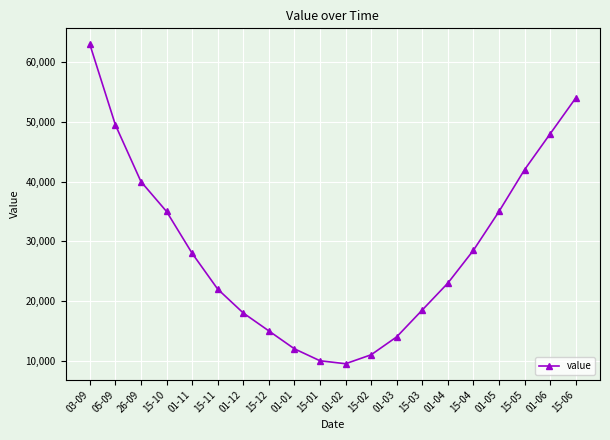

Is this an area chart (filled region under the line)?

No